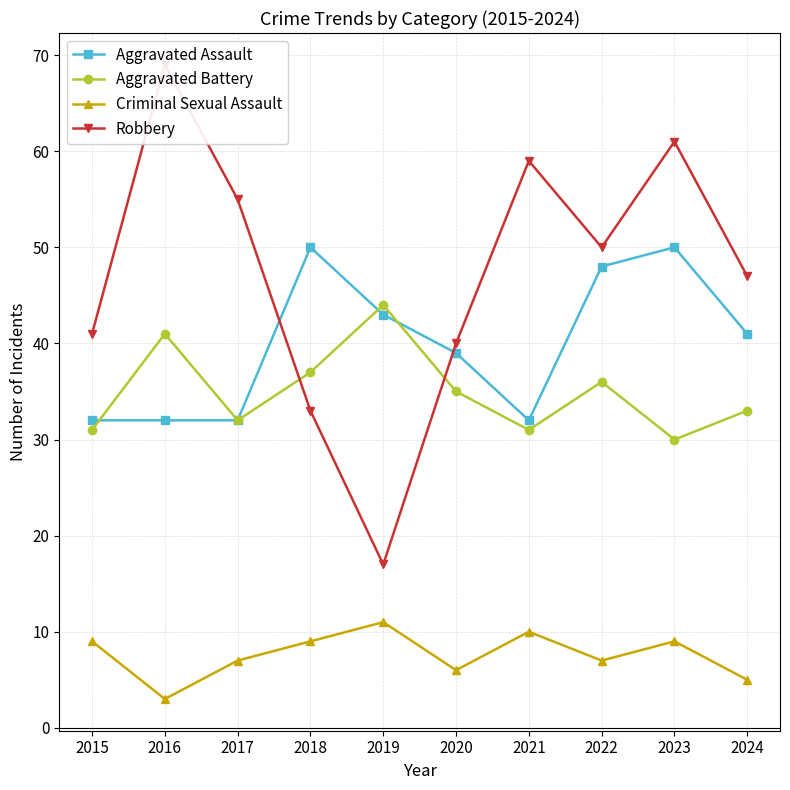

What is the value of the Robbery point at the 1st from the left?

41